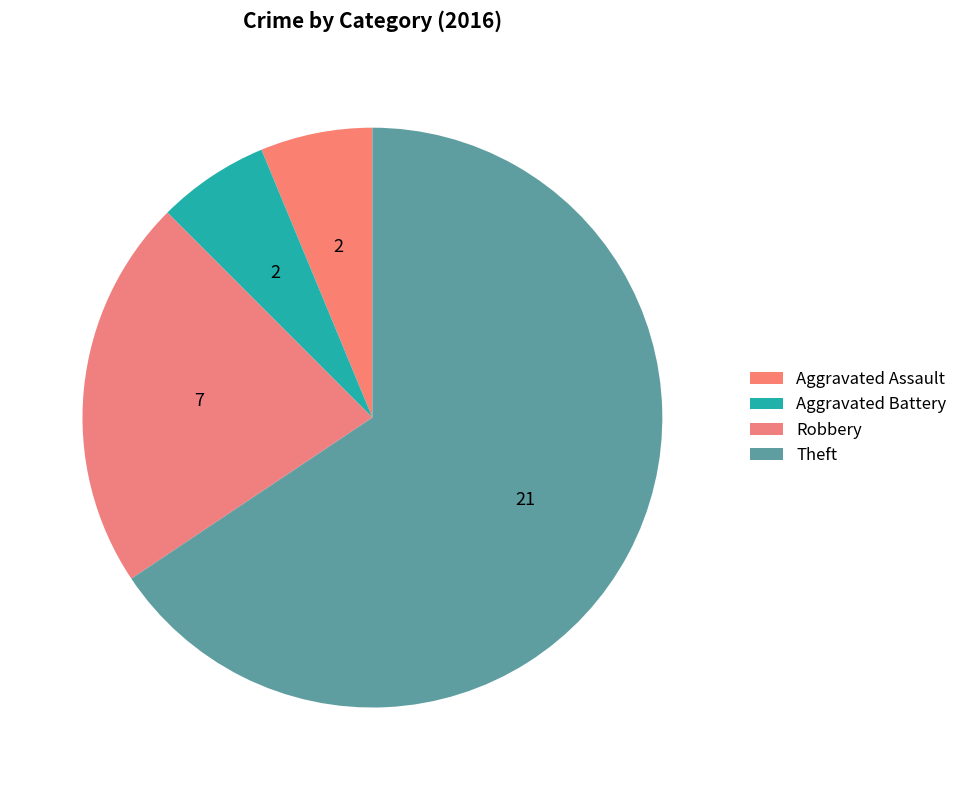

Count the number of slices in the pie.

4